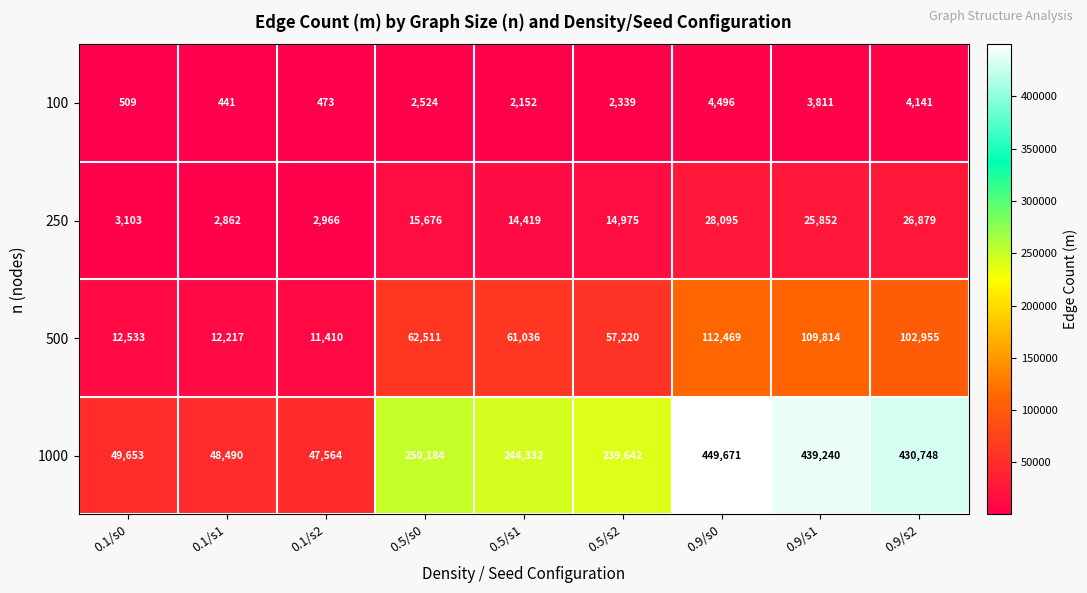

Which series has the widest spread of values?

1000